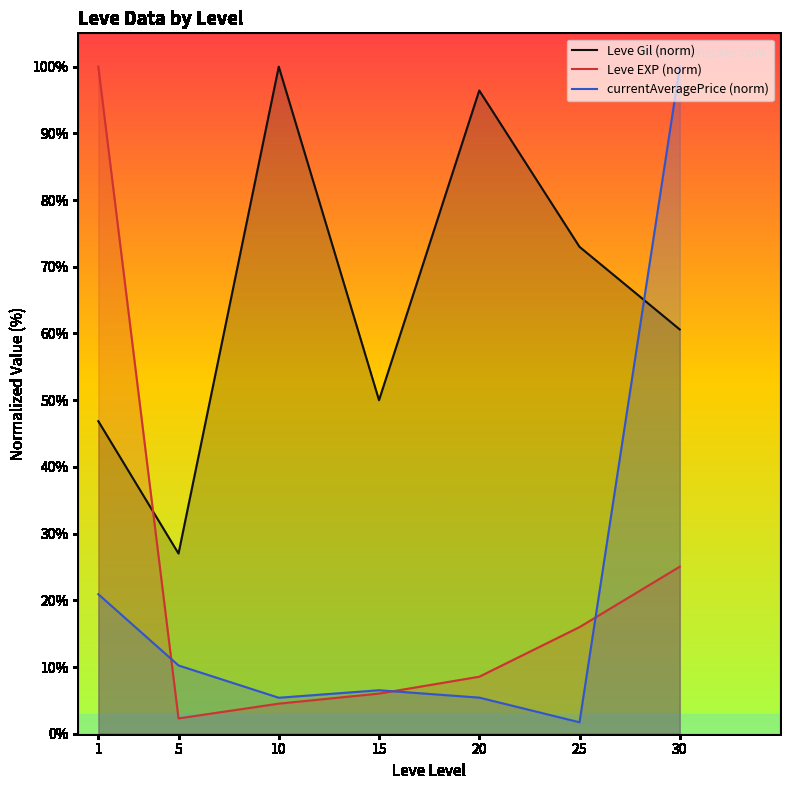

What is the average value of the Leve EXP (norm) series?

23.2